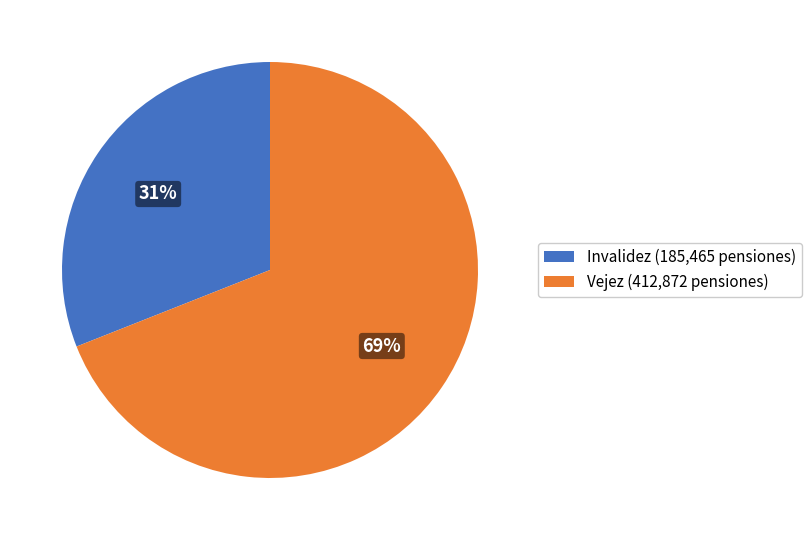

Combined, do Invalidez (185,465 pensiones) and Vejez (412,872 pensiones) account for over 50%?

Yes